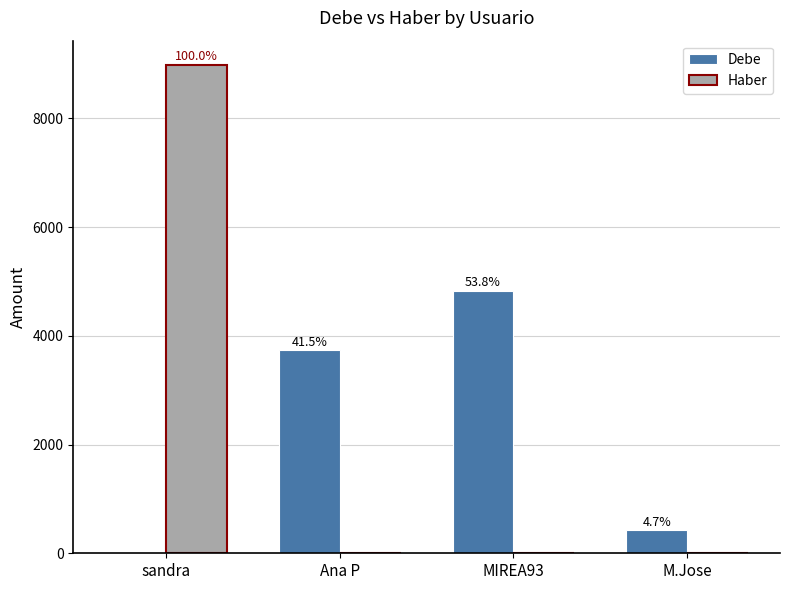

Which has a higher value, MIREA93 or M.Jose?

MIREA93